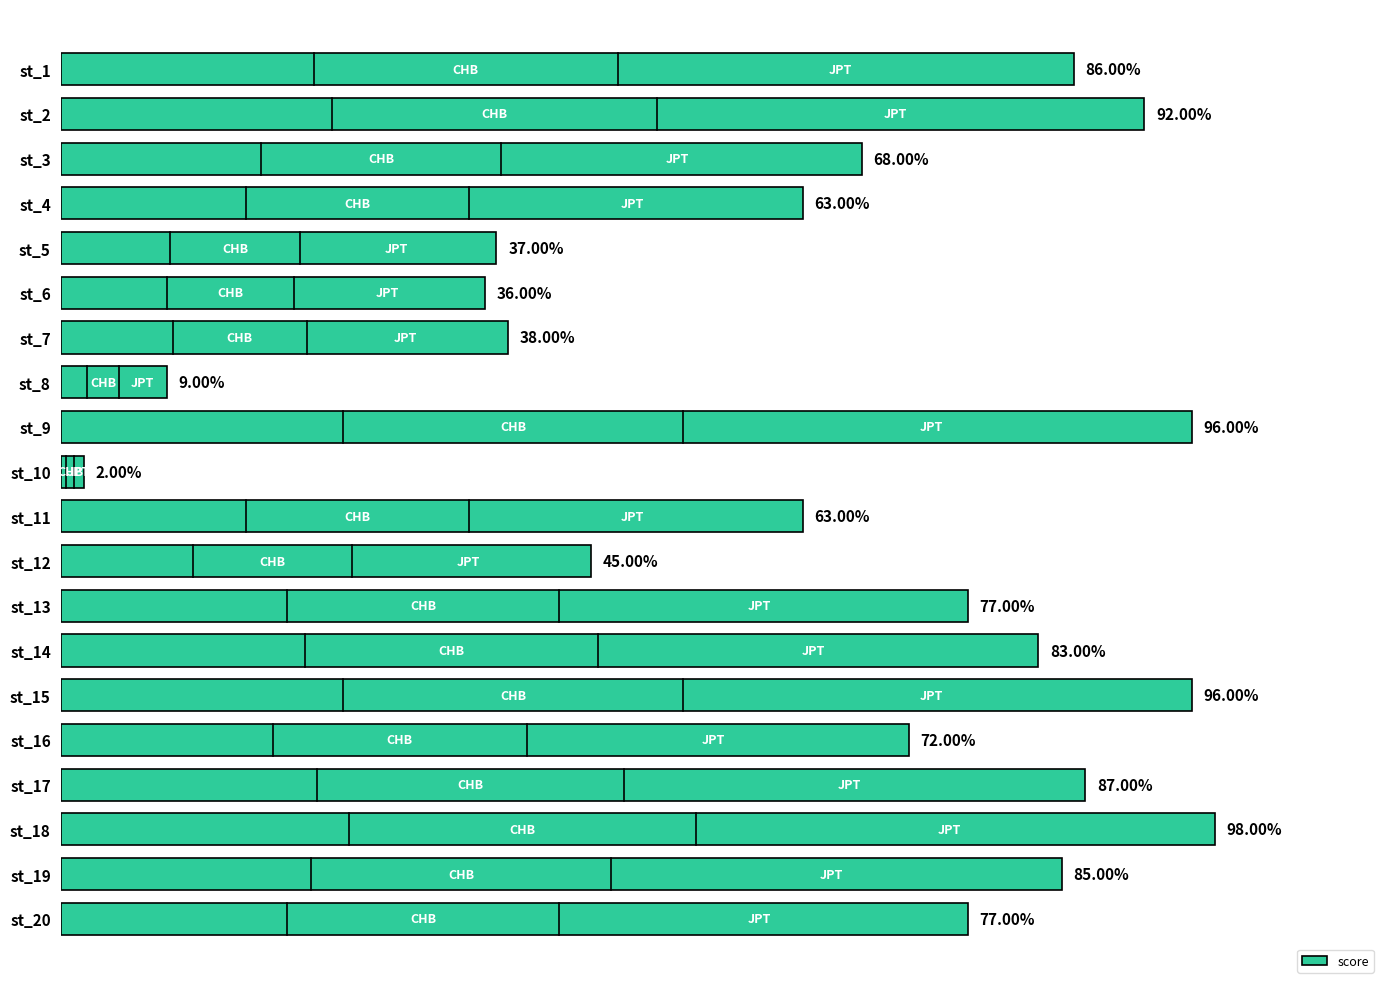

Between st_6 and st_14, which is larger?

st_14